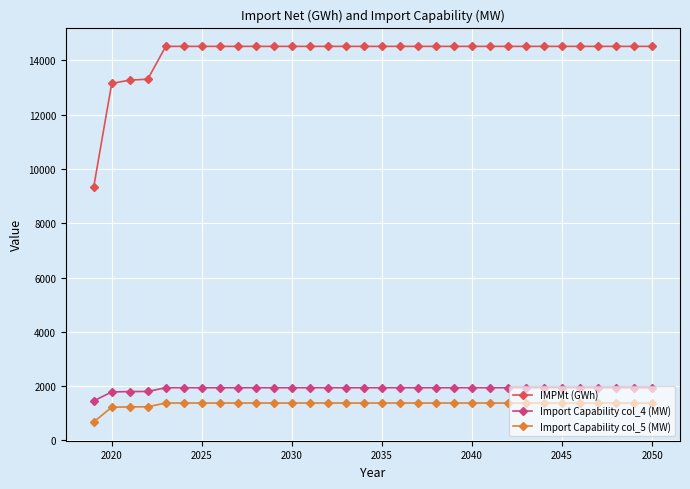

Which series has the largest total across all categories?

IMPMt (GWh)